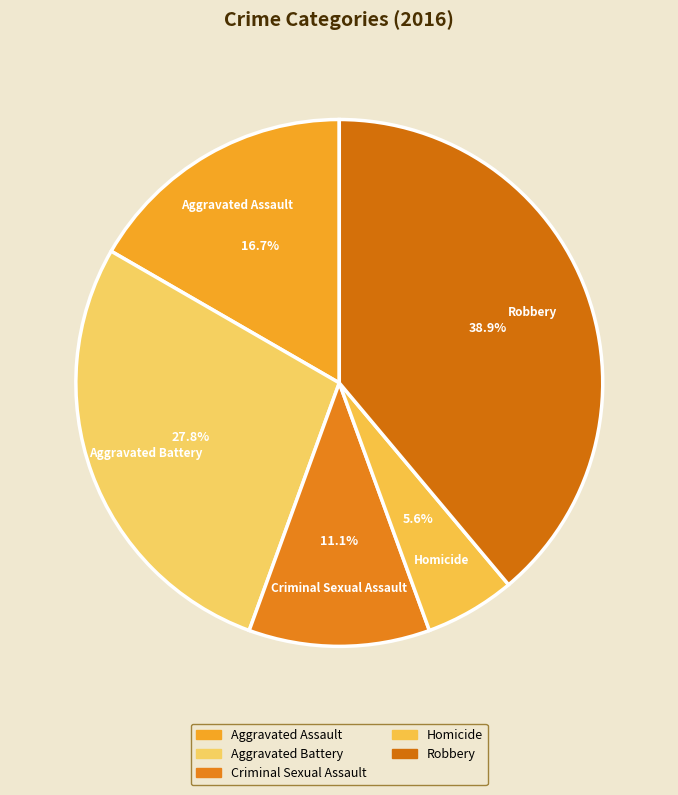

Is Robbery the majority of the pie?

No